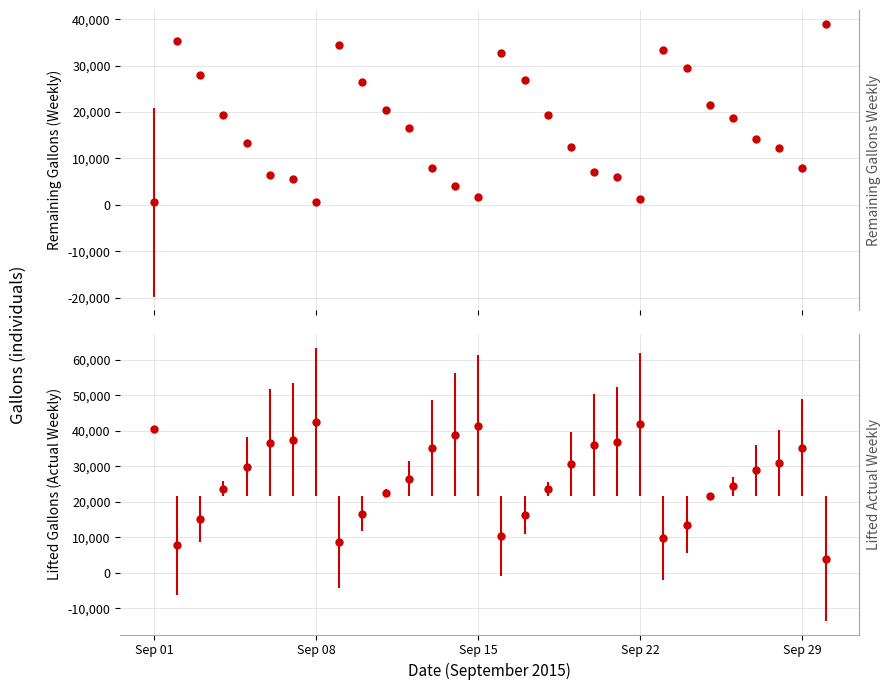

How many categories are shown in the chart?

30